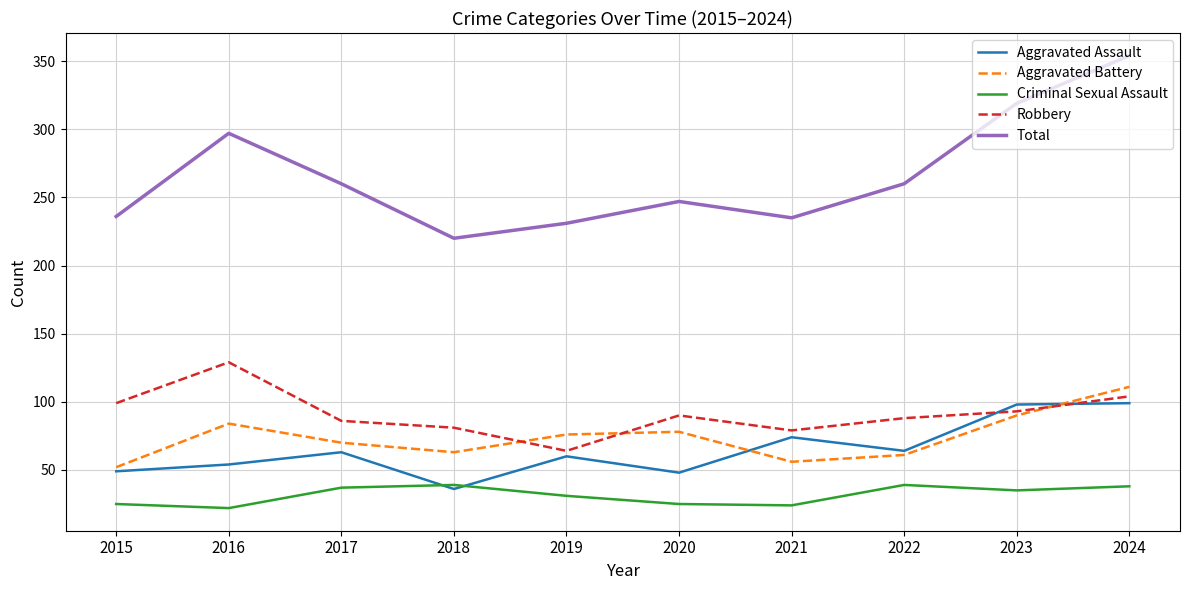

Which series has the largest range (max minus min)?

Total